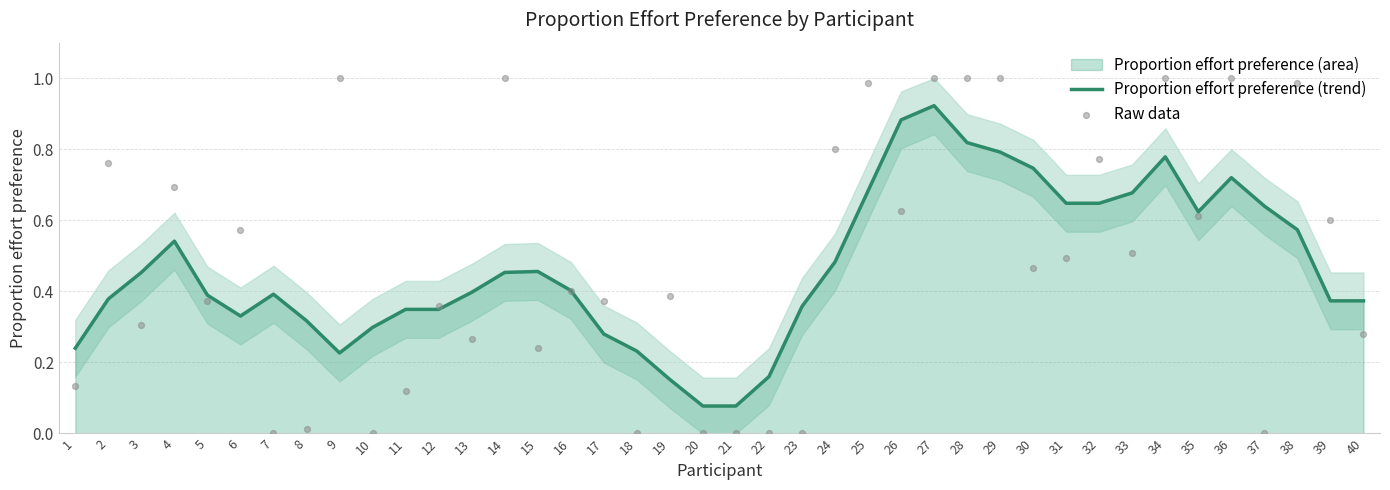

Is it true that Proportion effort preference (trend) equals 0.6 at 23?

False